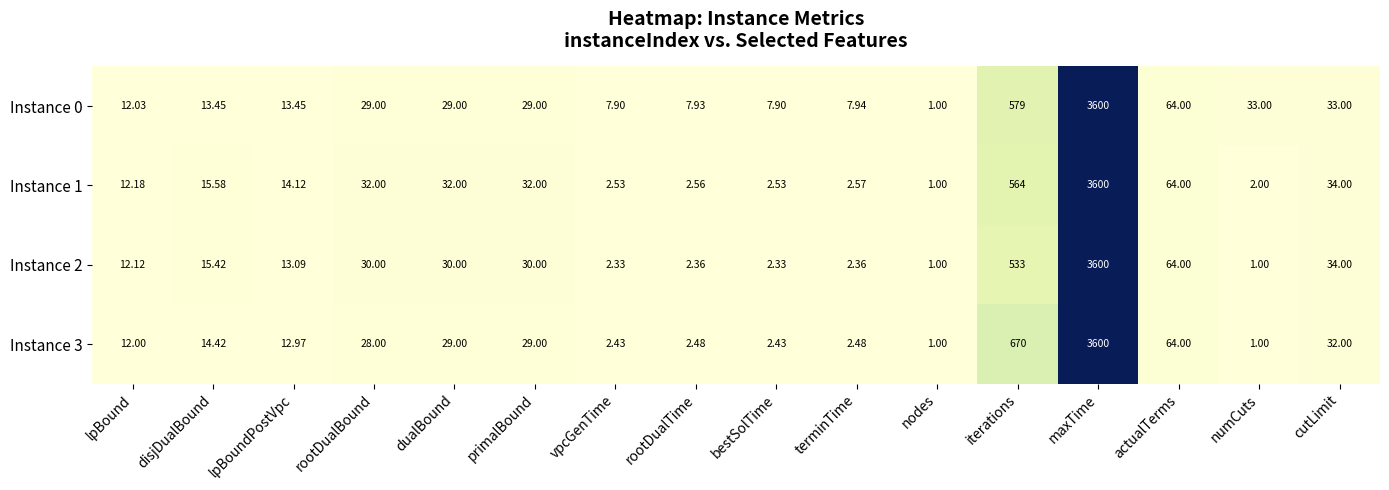

Is the value of Instance 0 at nodes greater than the value of Instance 3 at terminTime?

No